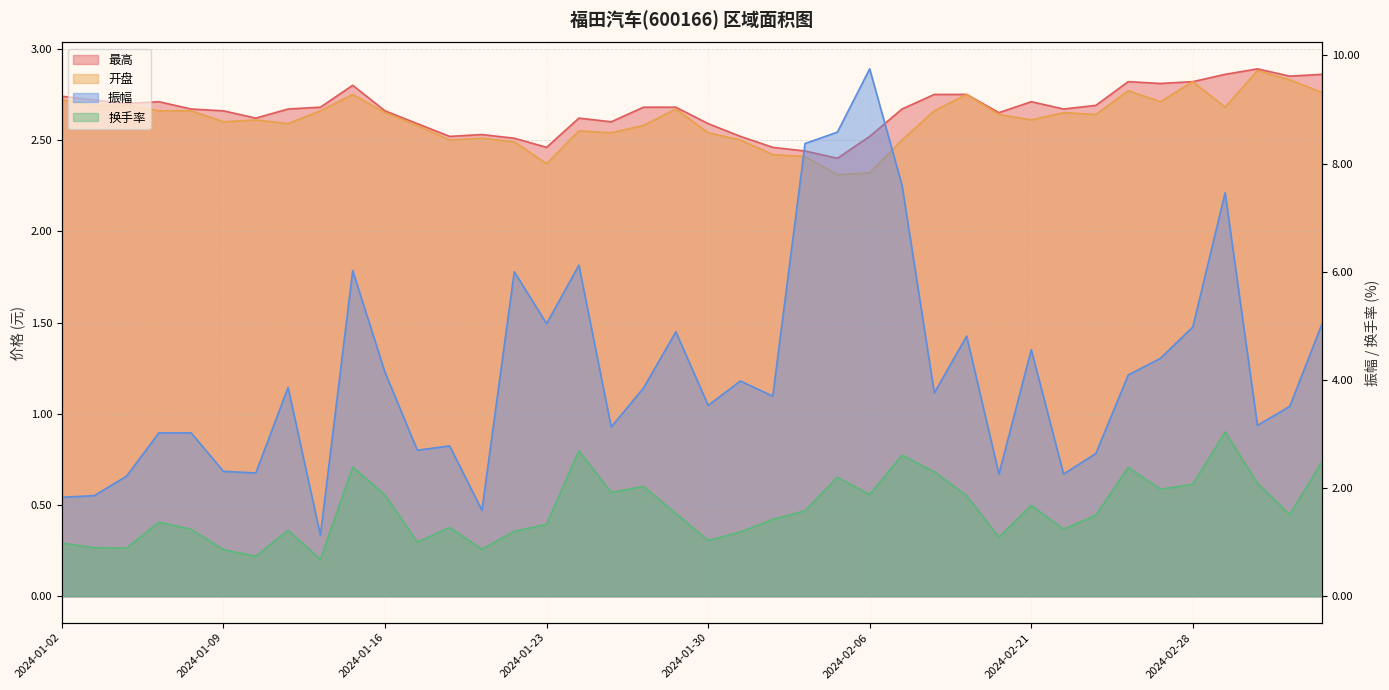

What is the value of the 振幅 point at the 34th from the left?

4.1